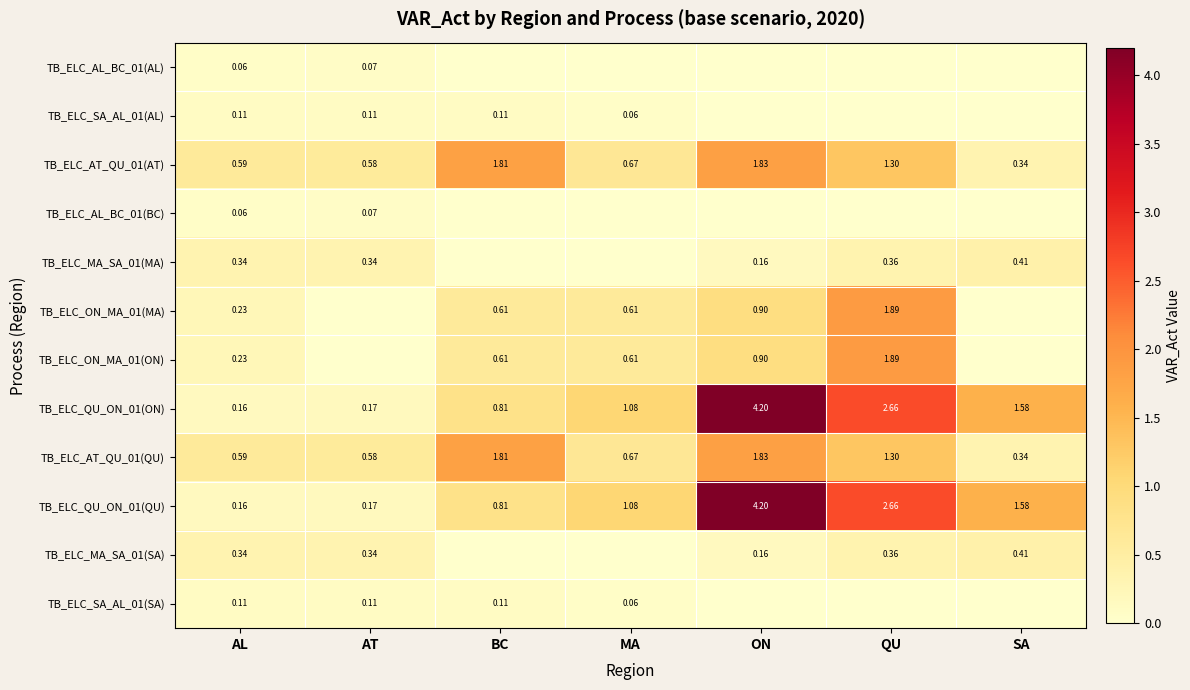

Which category has the lowest value in the TB_ELC_QU_ON_01(ON) series?

AL